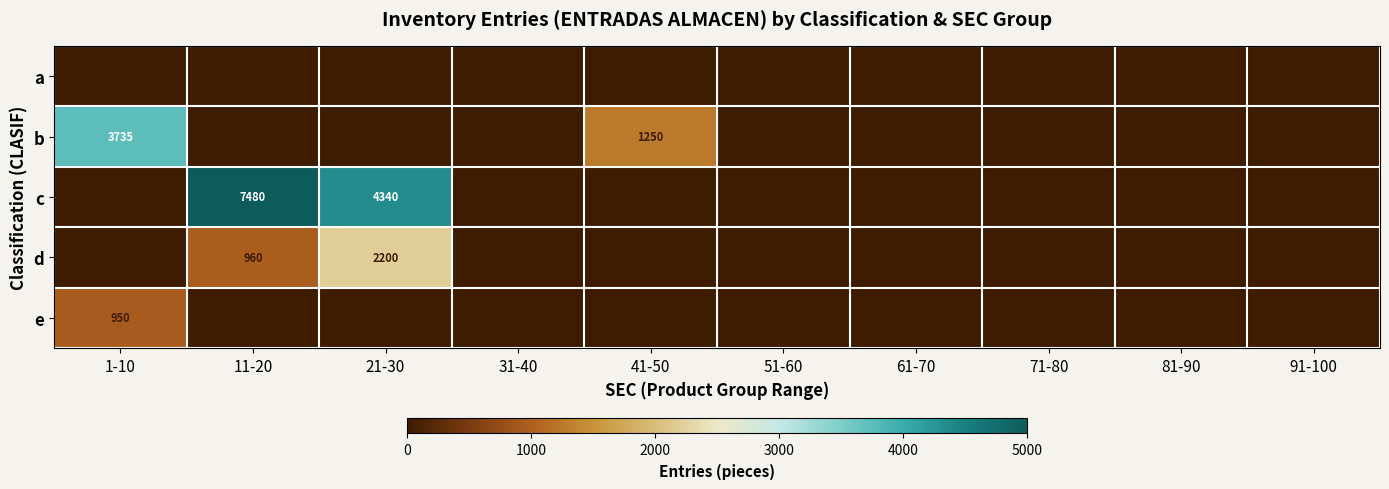

The b series shows 767 at 41-50. True or false?

False